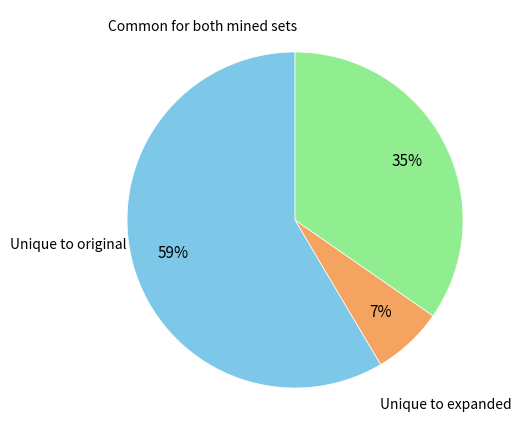

Is there any slice that represents more than half of the pie?

Yes